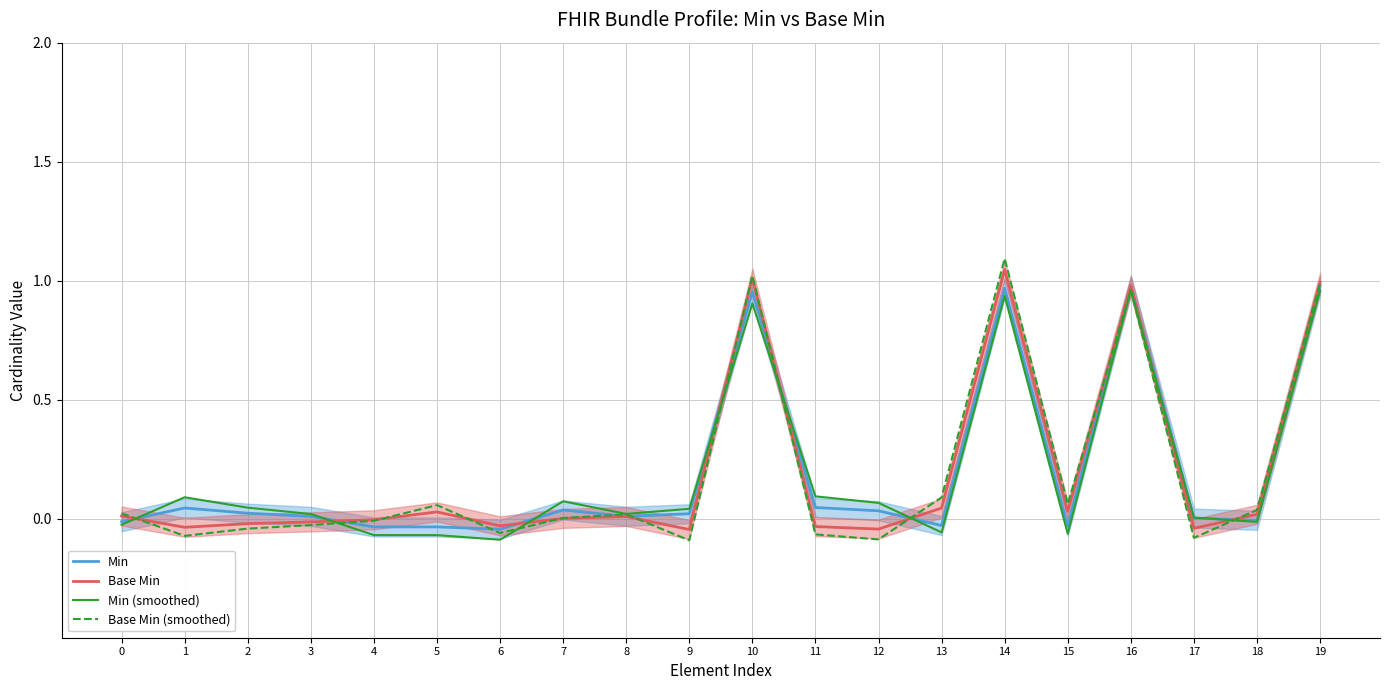

The value of Min (smoothed) at 9 is 0.0. True or false?

False